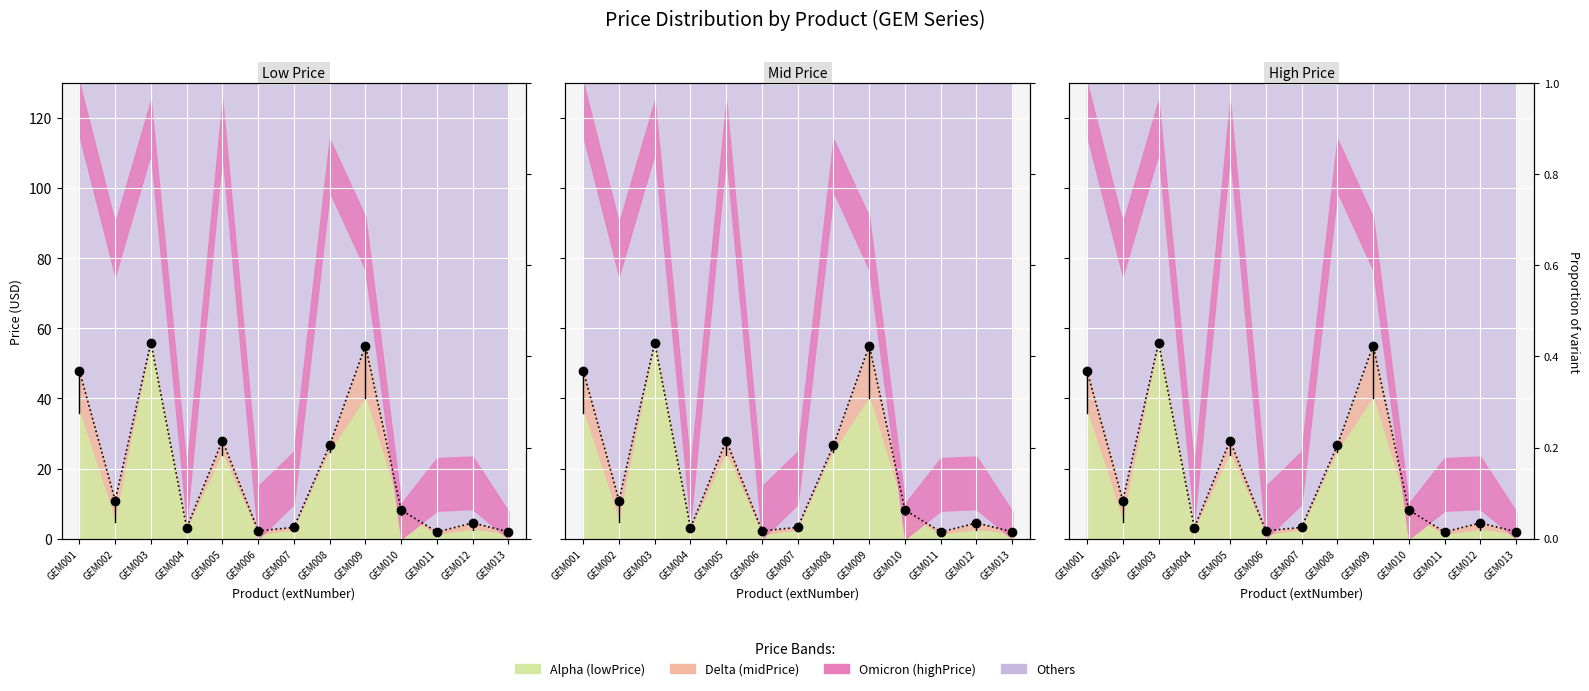

What is the difference between the maximum and minimum values in the midPrice series?

0.4